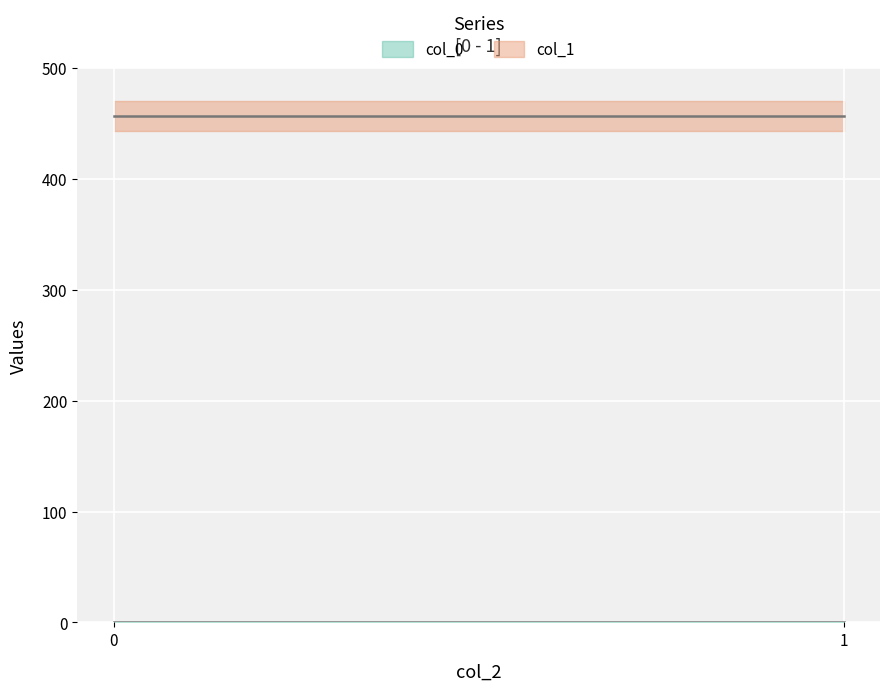

Which series has the largest total across all categories?

col_1